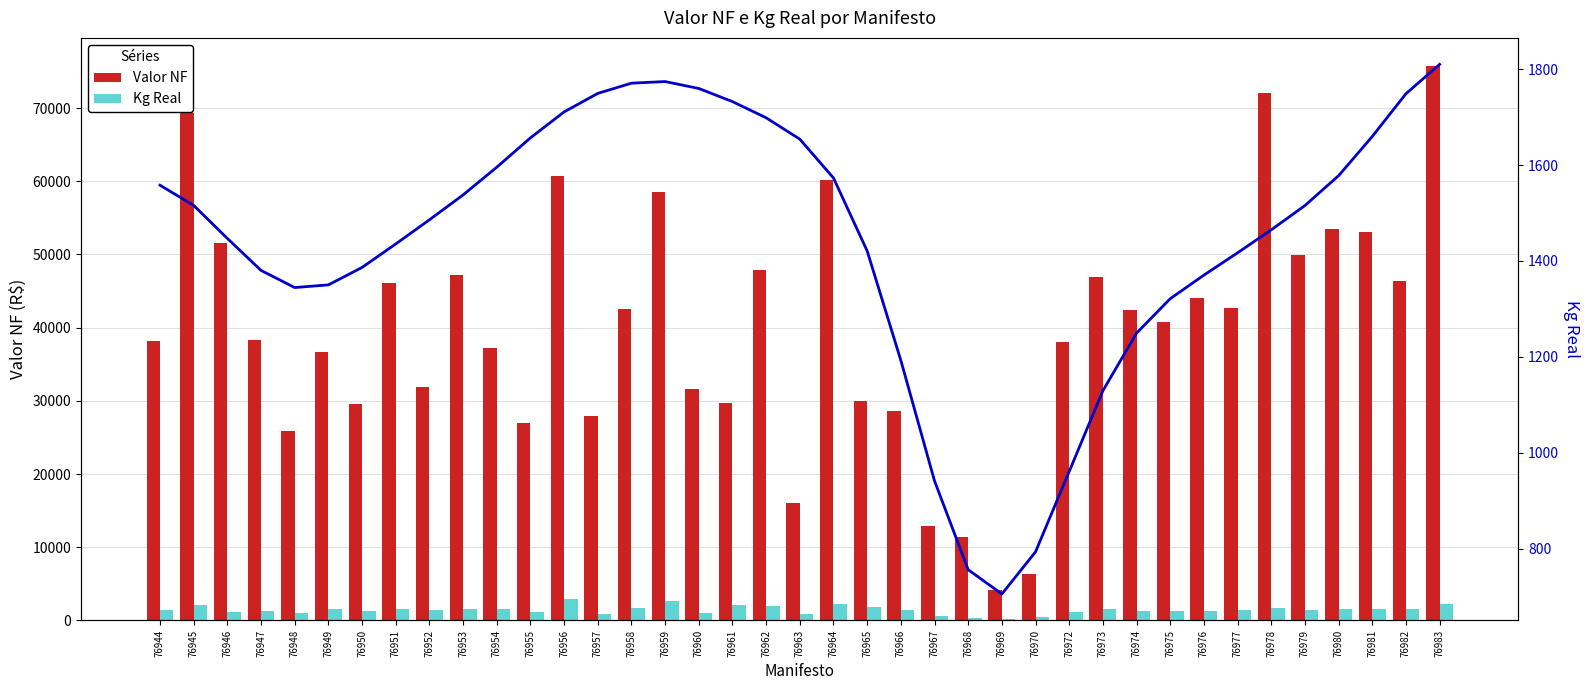

What is the value of the Kg Real bar at the 20th from the left?

867.6